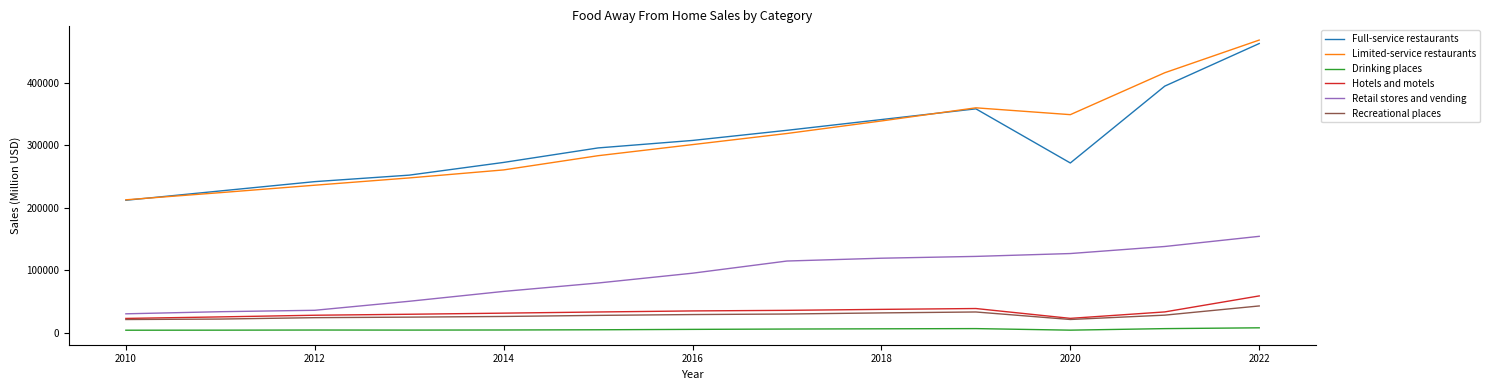

True or false: Recreational places and Drinking places cross at least once.

False